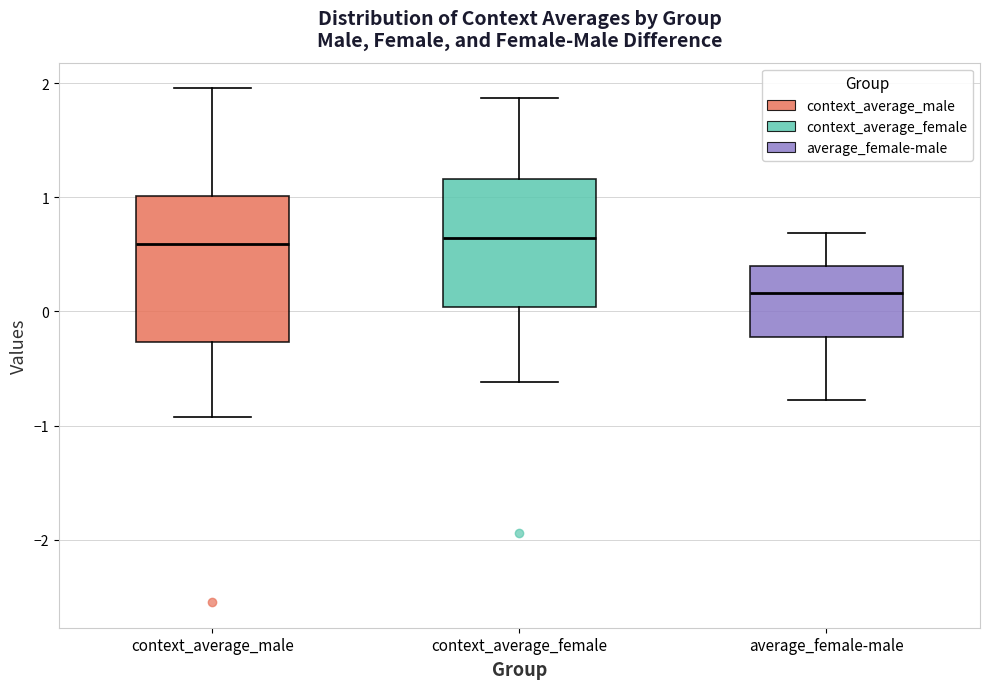

Which box has the lowest median line?

average_female-male